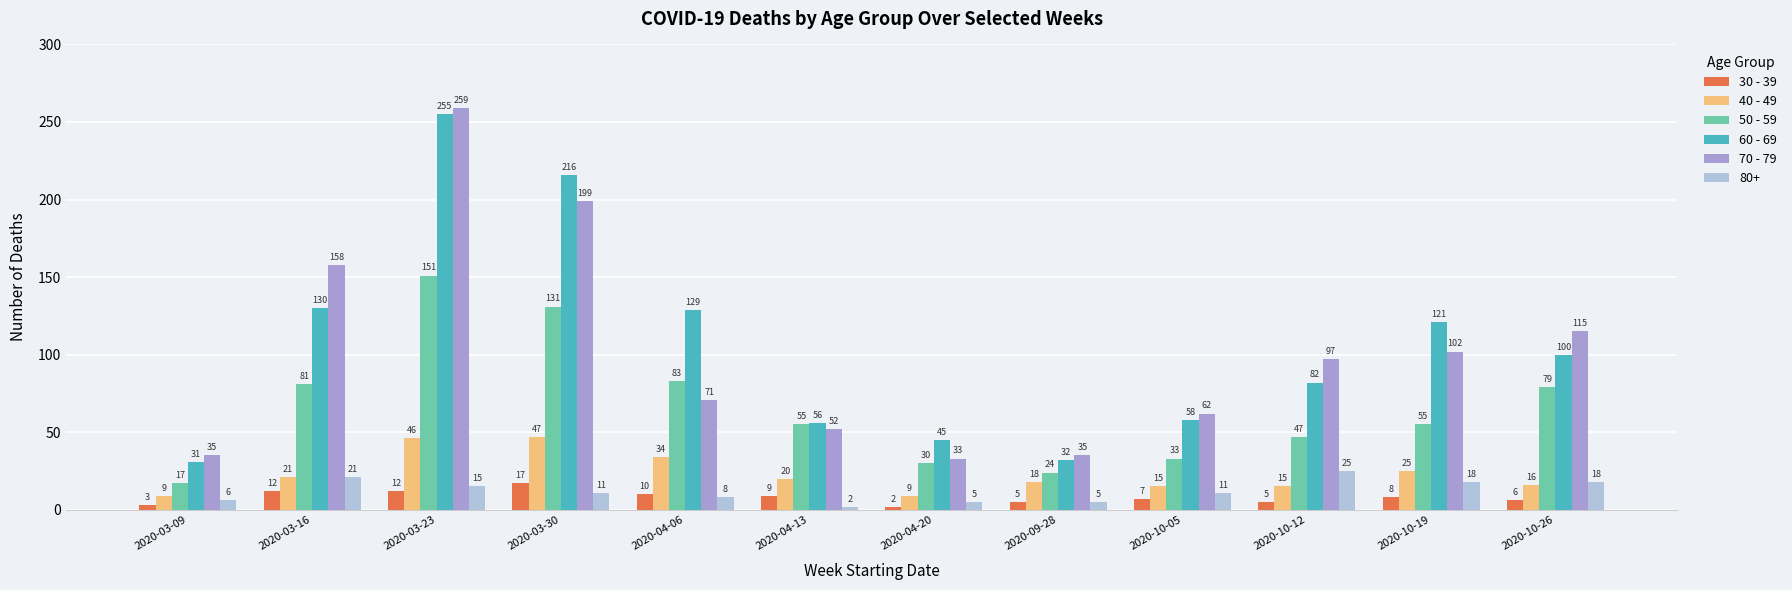

What is the sum of all 60 - 69 values?

1255